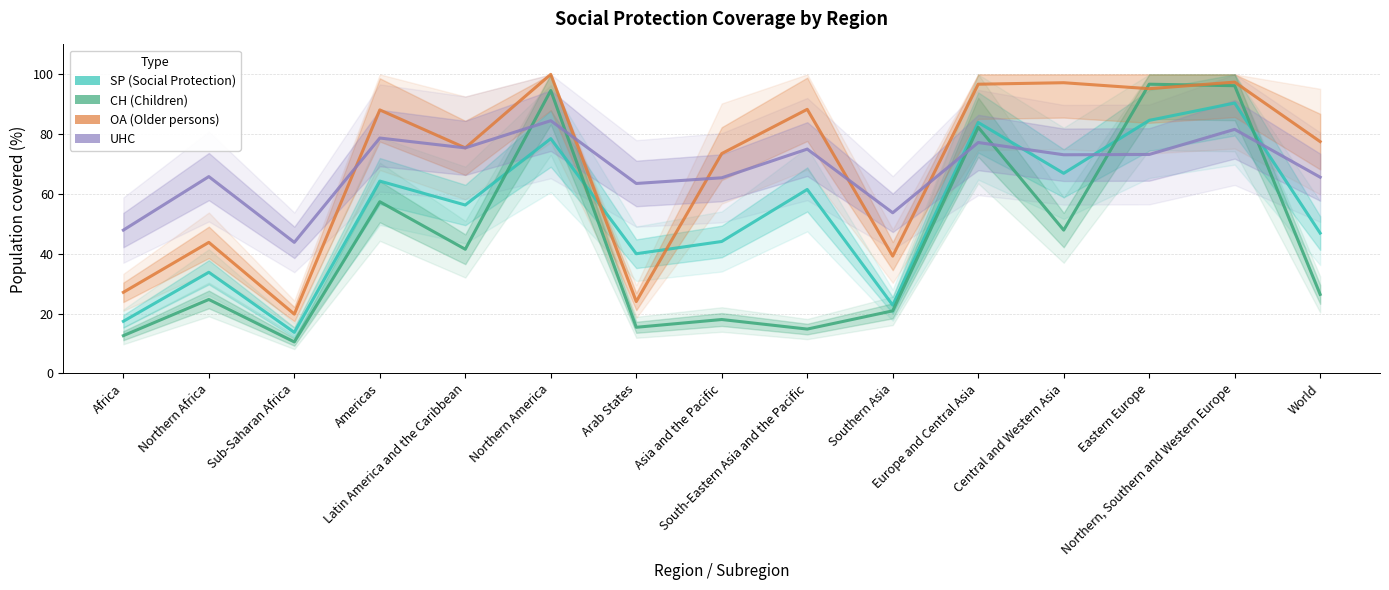

At which category is the sum across all series the highest?

Northern, Southern and Western Europe